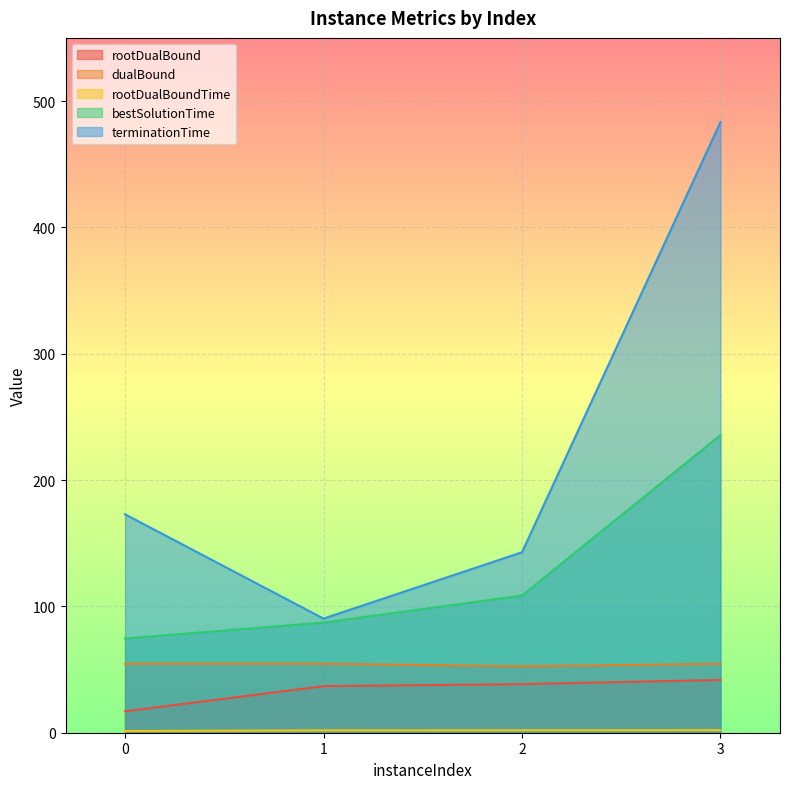

What is the total value across all series at 3?

817.3